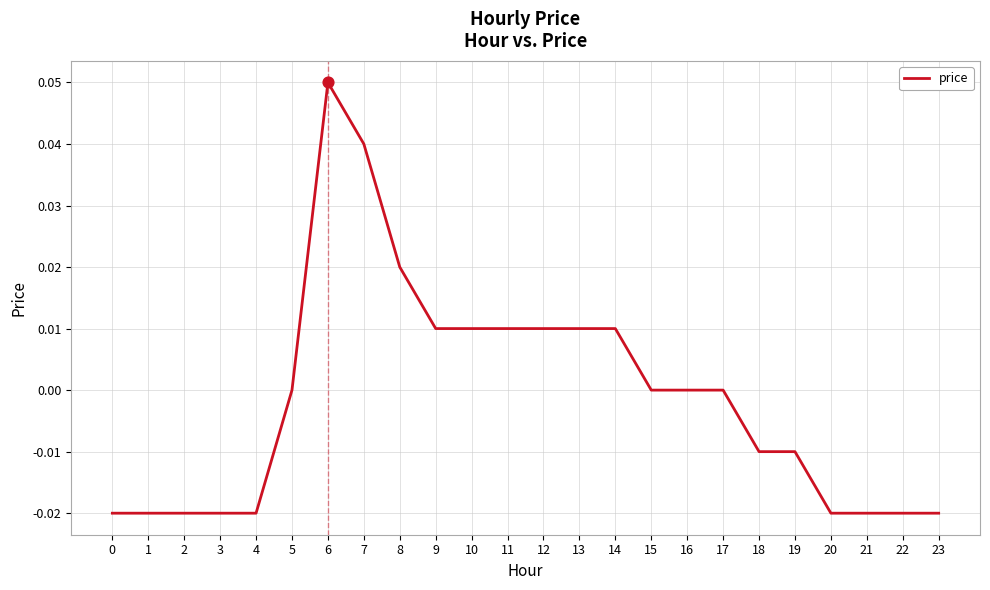

What is the change in value from 7 to 20?

-0.1